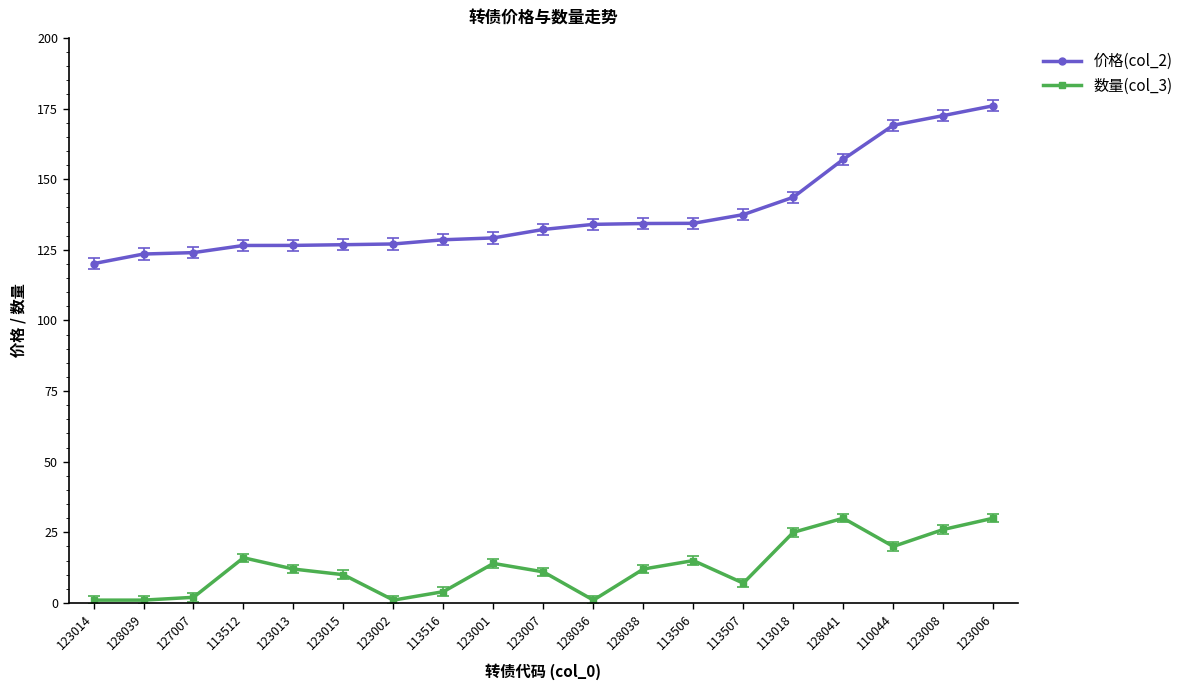

Which category has the highest value in the 价格(col_2) series?

123006